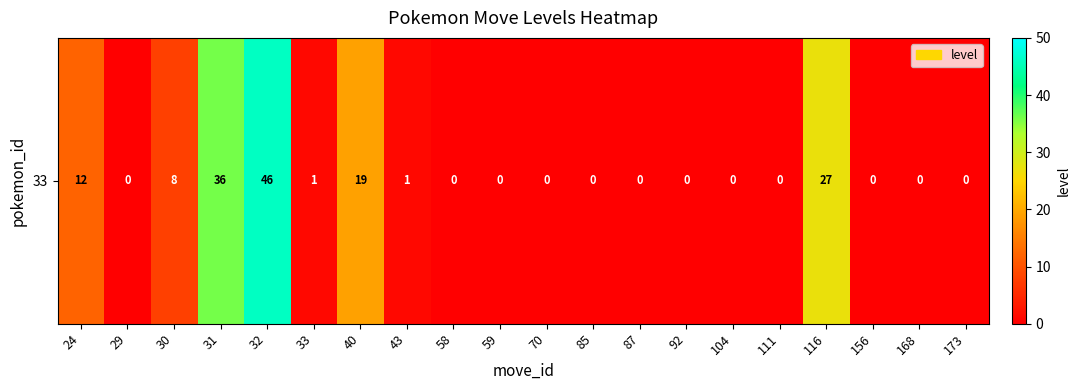

Reading right to left, transcribe all the data shown in this chart.

0	0	0	27	0	0	0	0	0	0	0	0	1	19	1	46	36	8	0	12